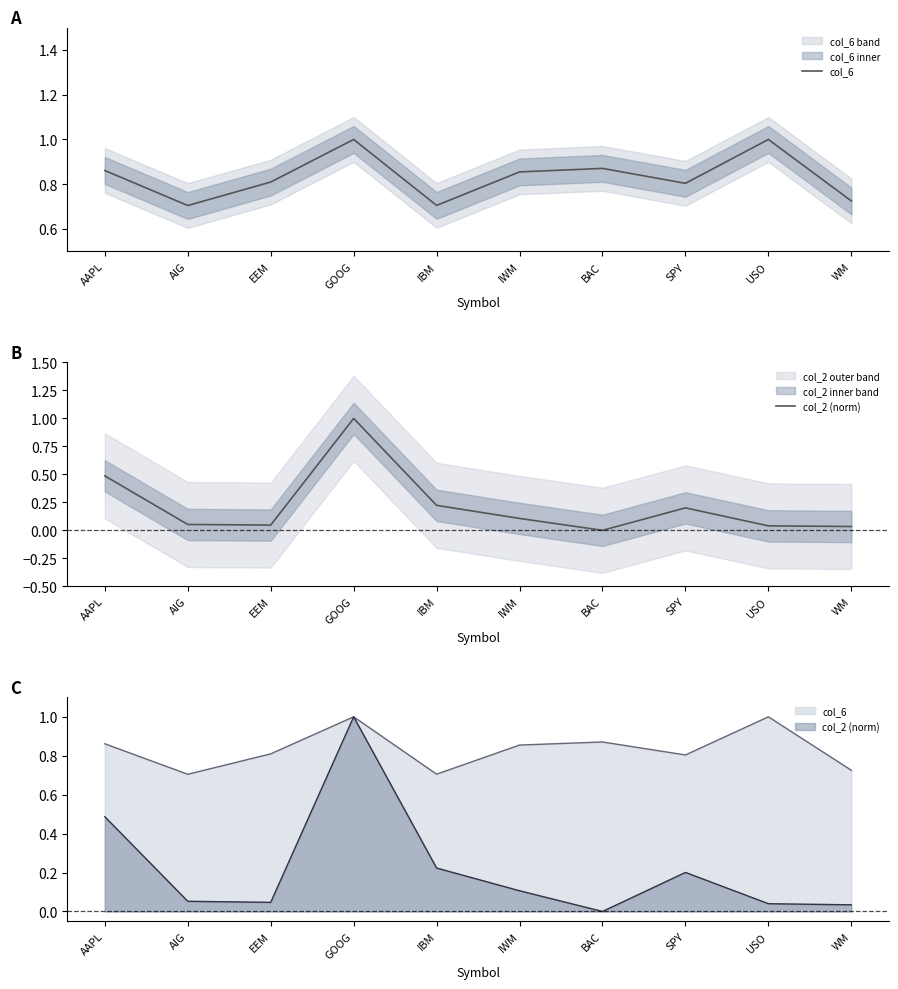

At which label does col_6 reach its peak?

GOOG